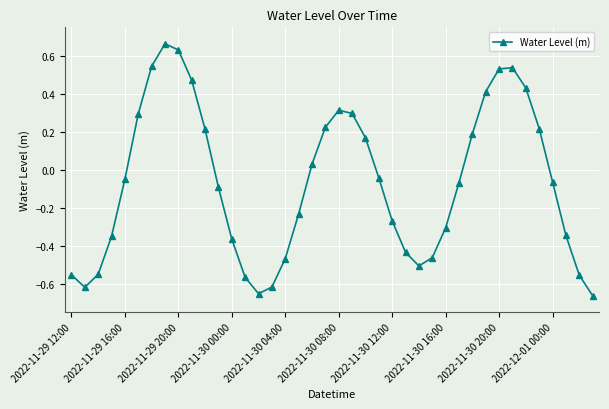

What is the difference between the maximum and second lowest values?

1.3